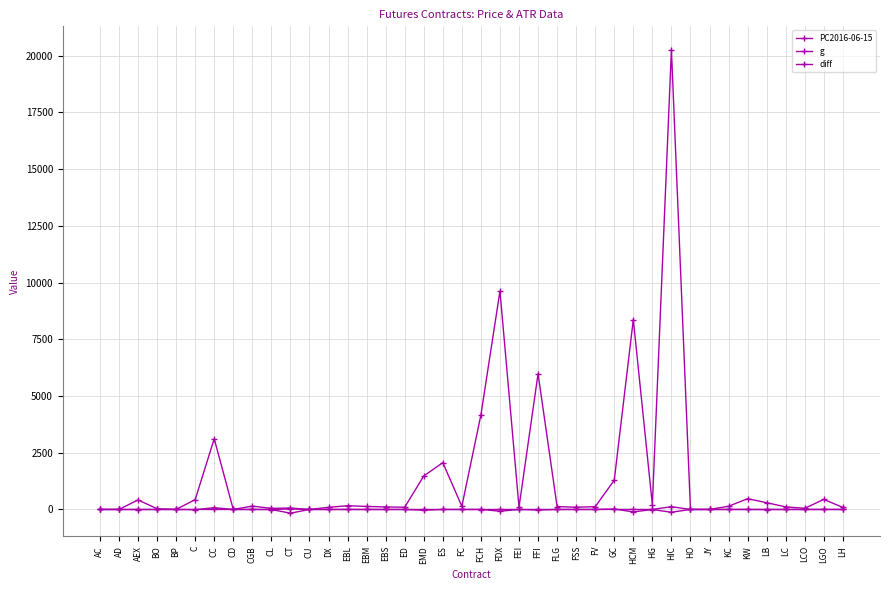

At which label does g first exceed 0?

C